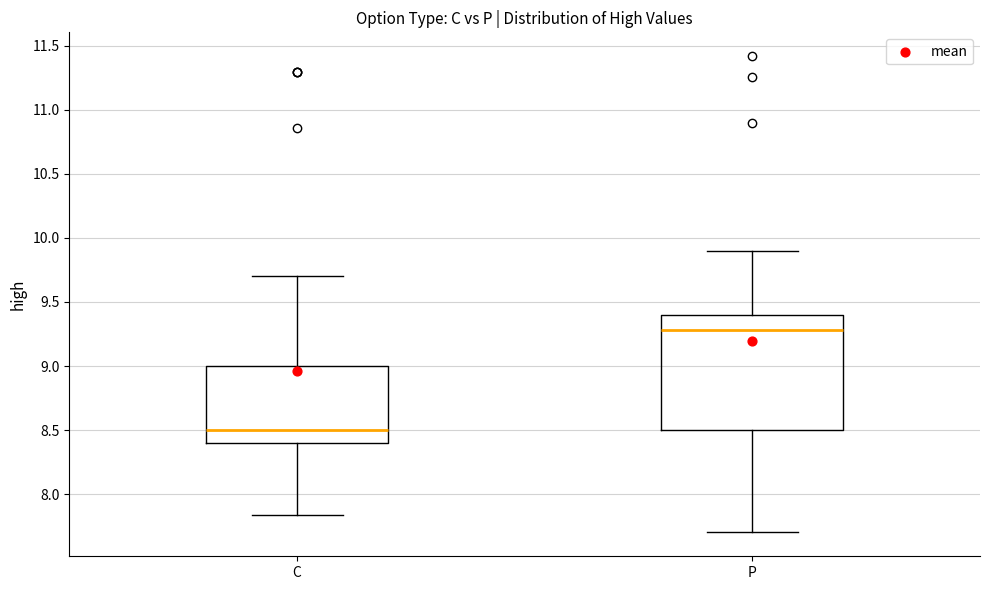

Which box has the lowest median line?

C